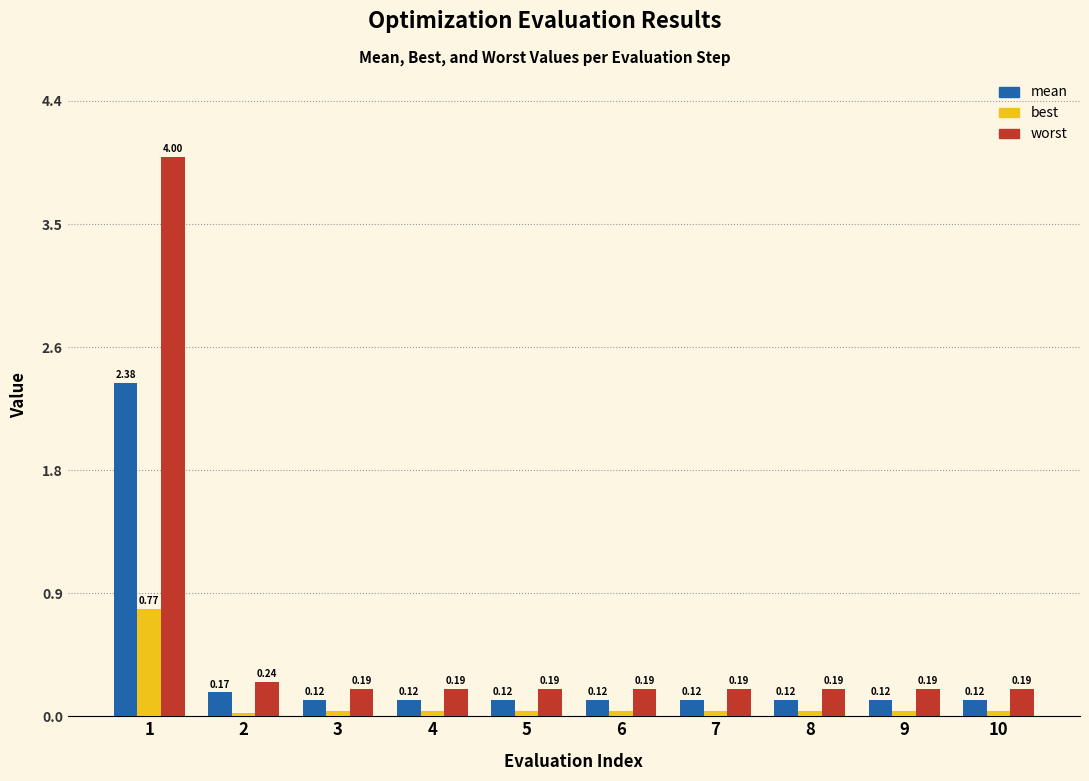

How many series are shown in this chart?

3